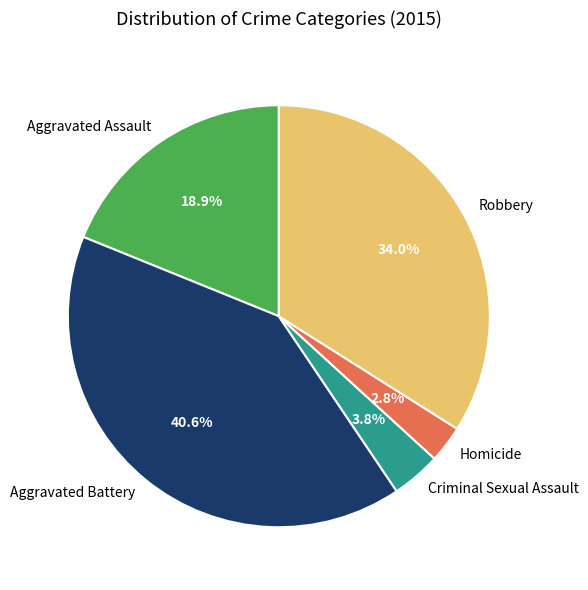

Which has a higher value, Criminal Sexual Assault or Homicide?

Criminal Sexual Assault